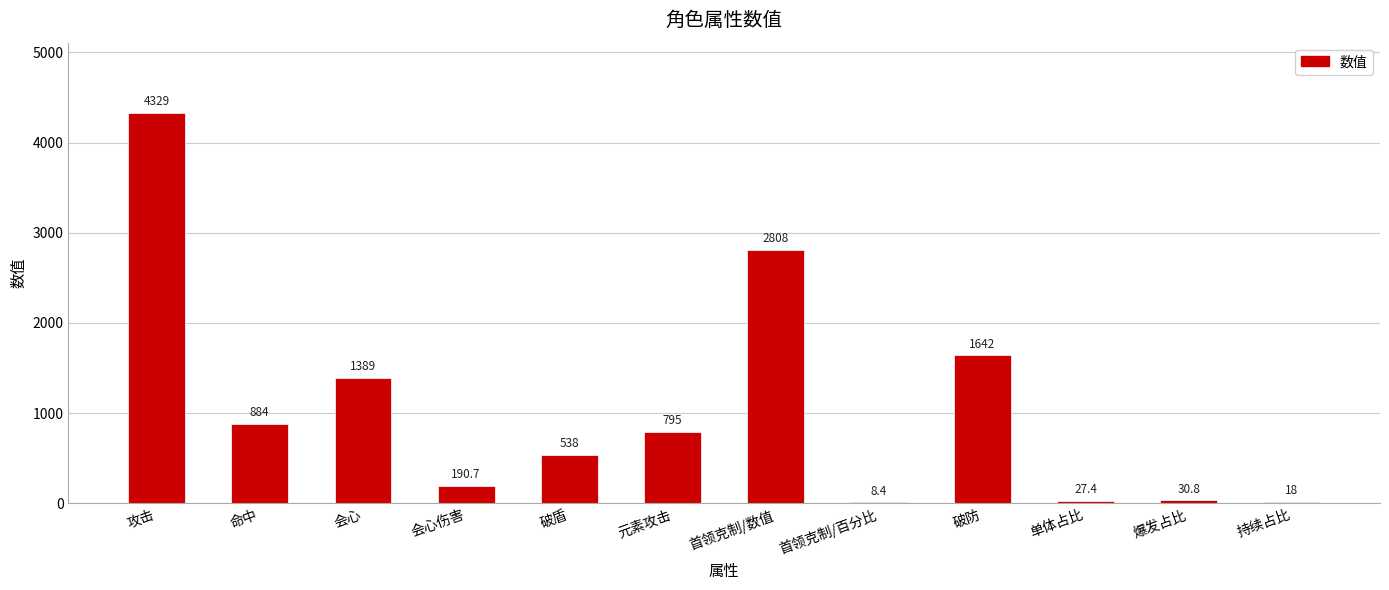

What is the maximum value shown in the chart?

4329.0